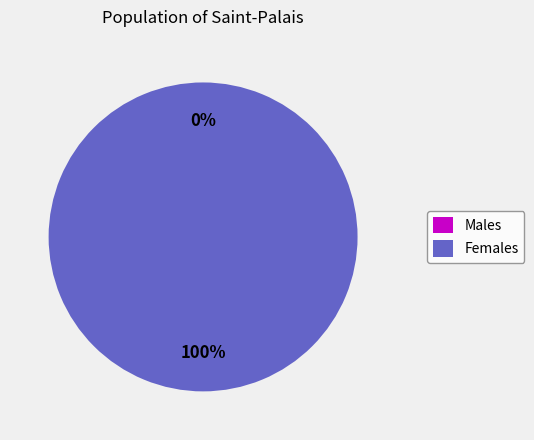

To the nearest percent, what is the difference between the largest and smallest slice percentages?

100%